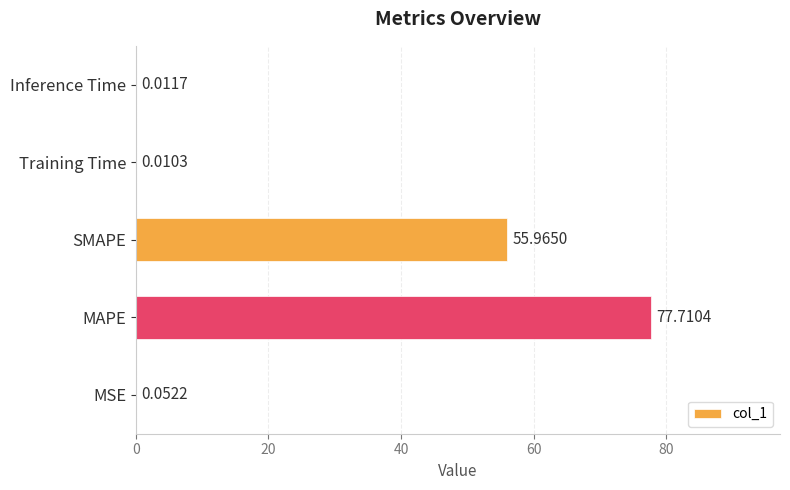

What is the sum of all values?

133.7